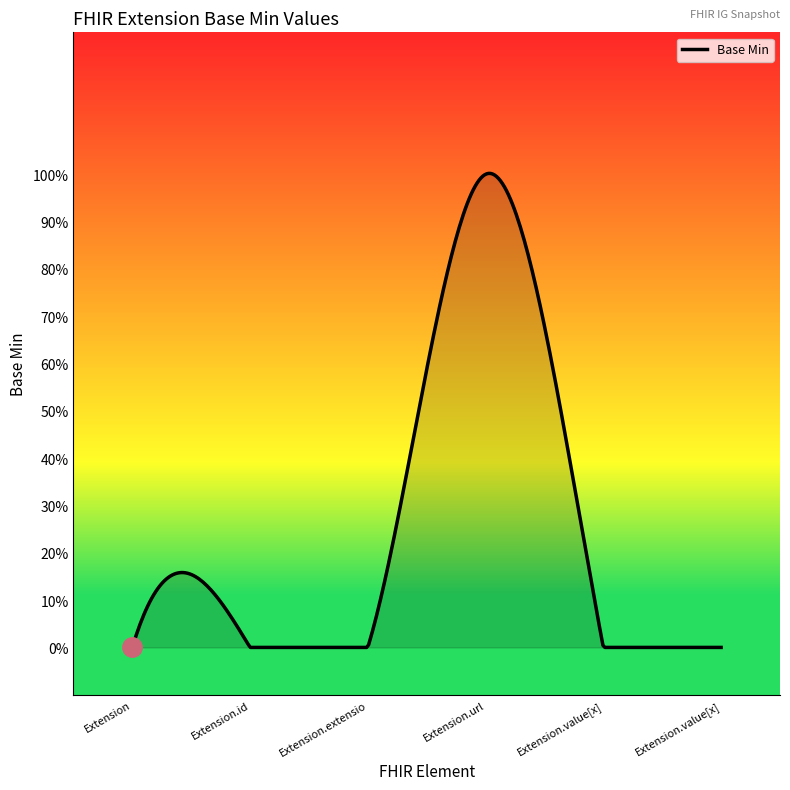

Does the chart have visible grid lines?

No